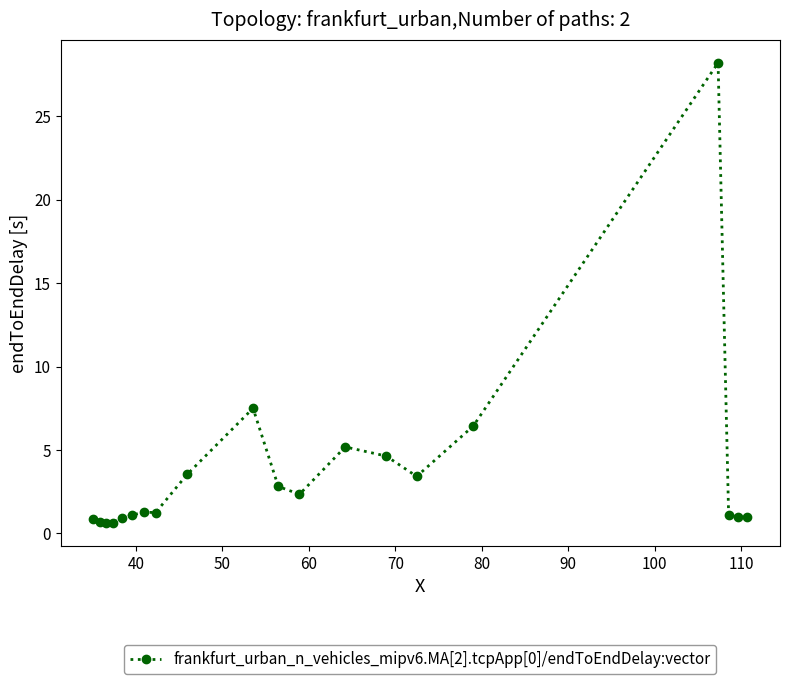

What is the value of the 20th point from the left?

1.0